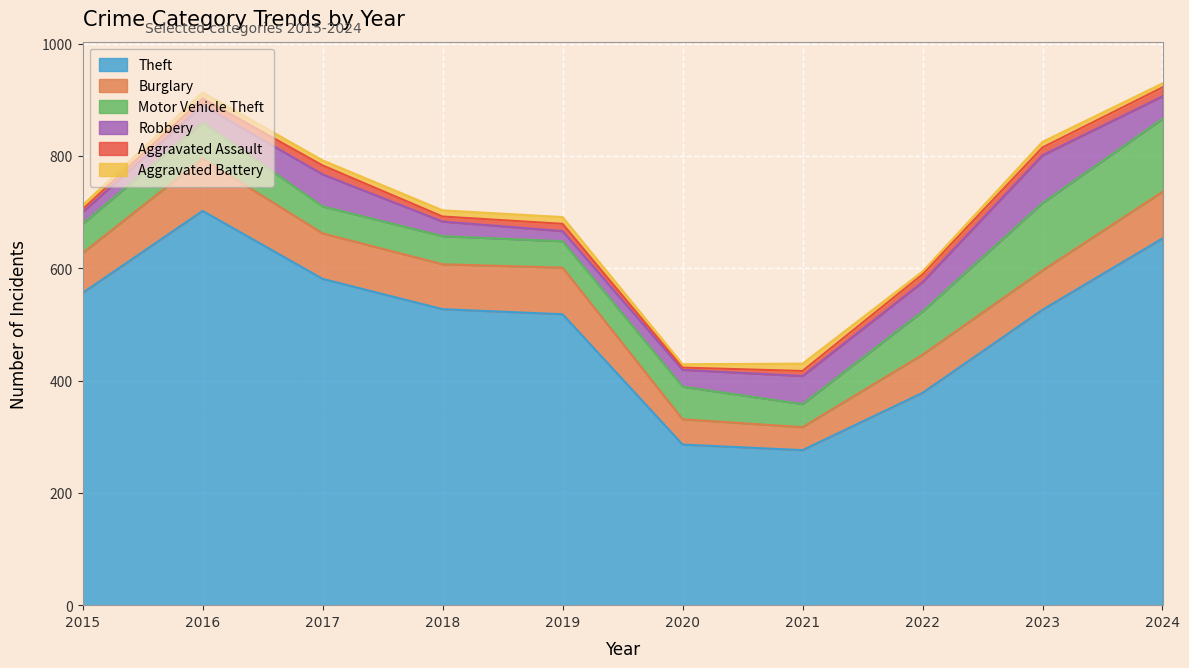

How many lines are shown in the chart?

6